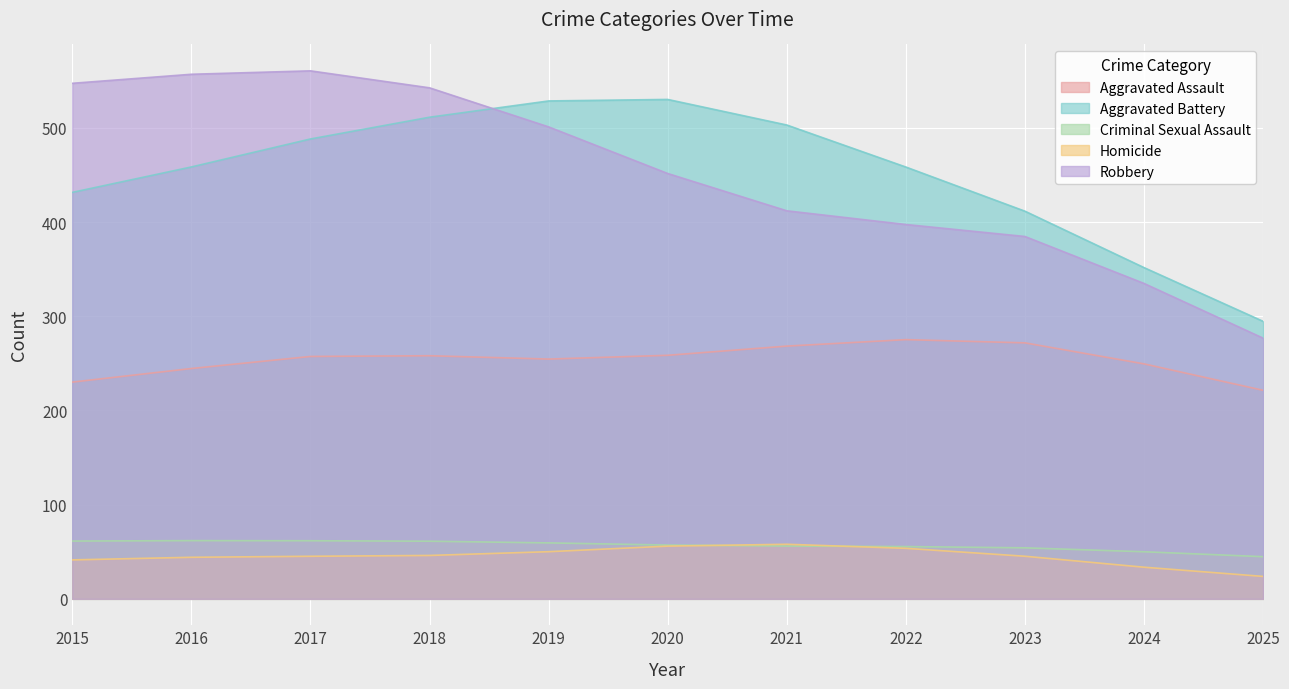

True or false: Aggravated Assault has a value of 250 at 2016.

True